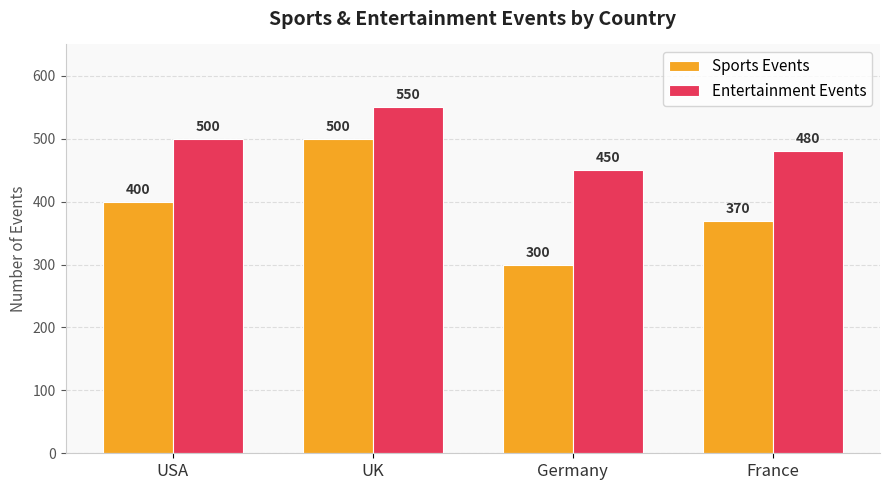

List the series in order of their peak value, lowest first.

Sports Events, Entertainment Events